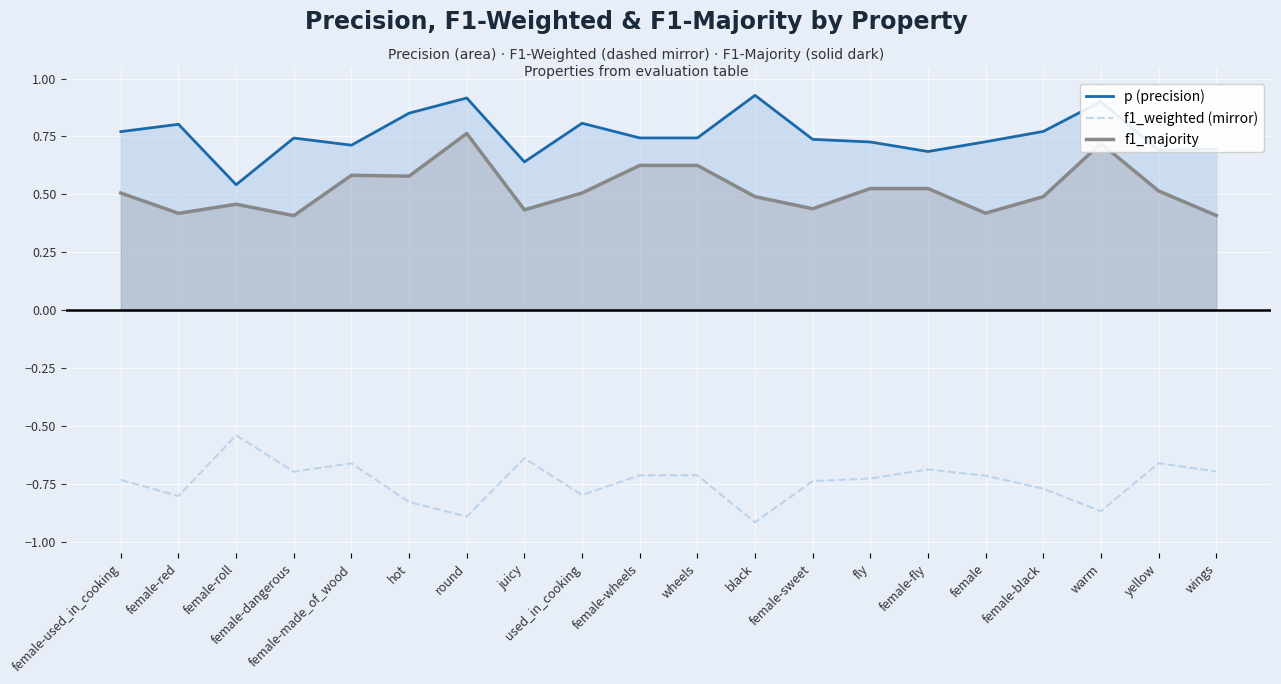

What is the highest value of the f1_majority series?

0.8